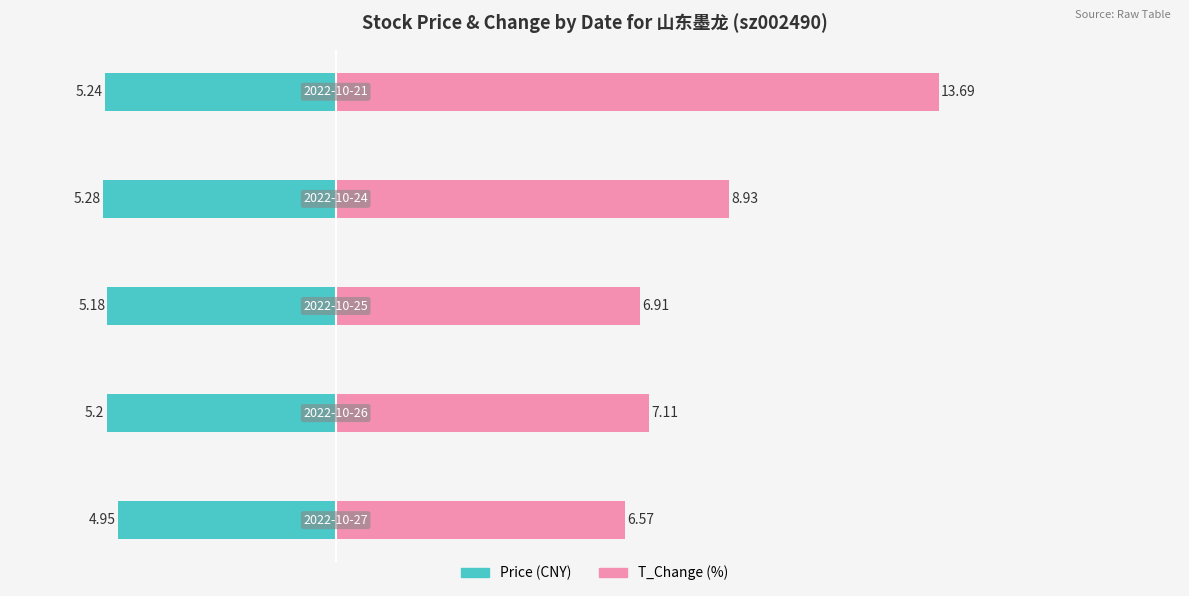

Which series has the largest range (max minus min)?

t_change